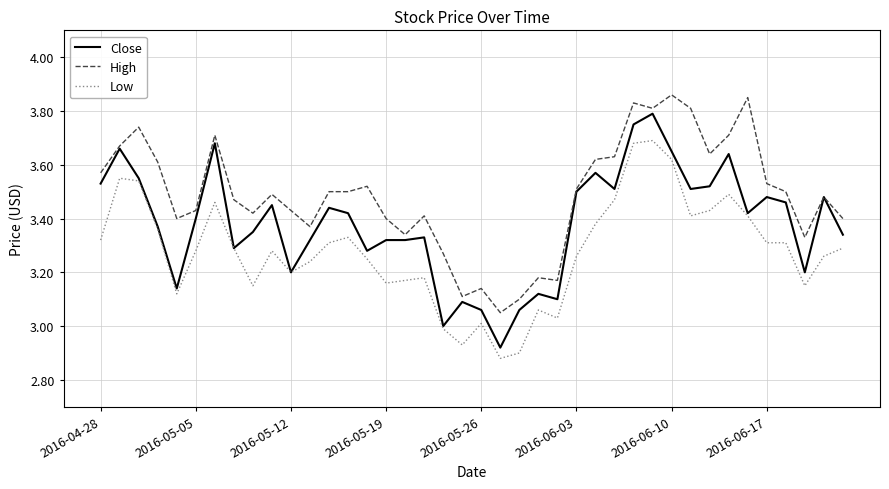

True or false: High and Low cross at least once.

False